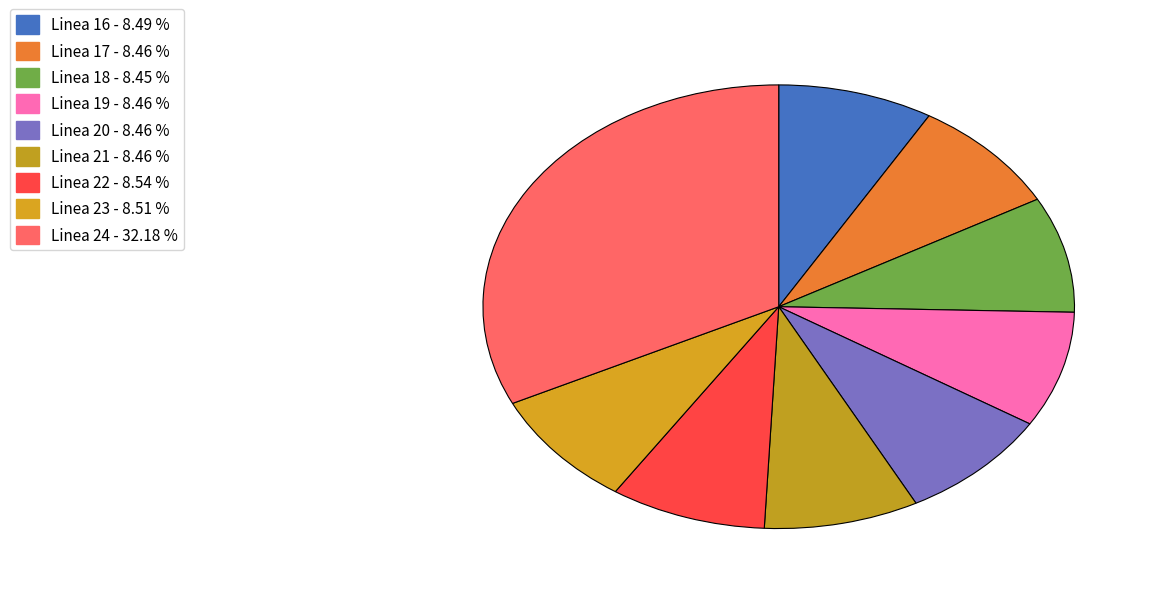

Rank the categories by value from lowest to highest.

Linea 18, Linea 19, Linea 17, Linea 21, Linea 20, Linea 16, Linea 23, Linea 22, Linea 24